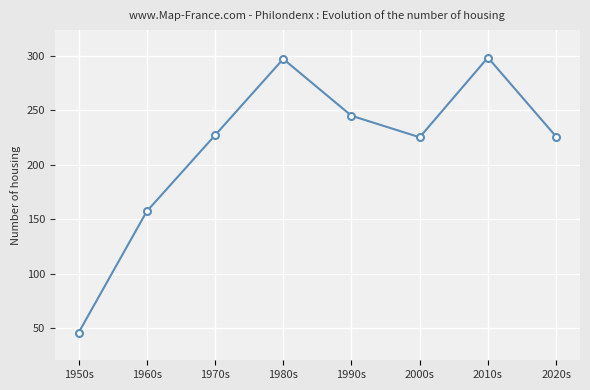

What is the difference between the second highest and second lowest values?

139.7